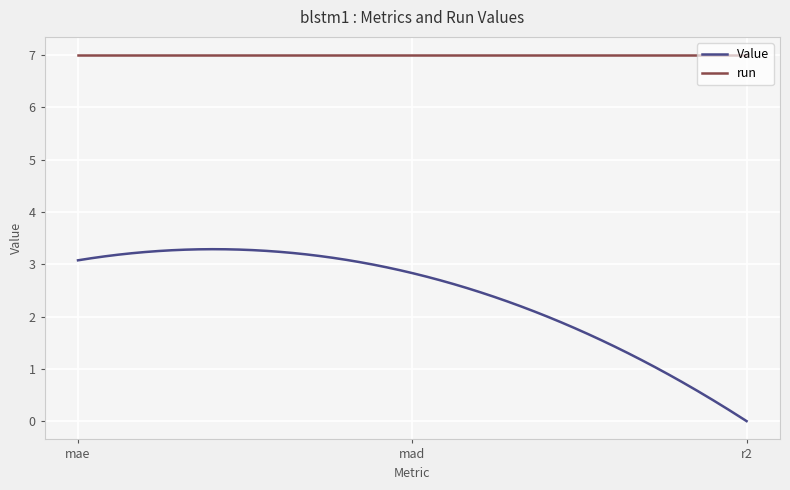

How many series are shown in this chart?

2